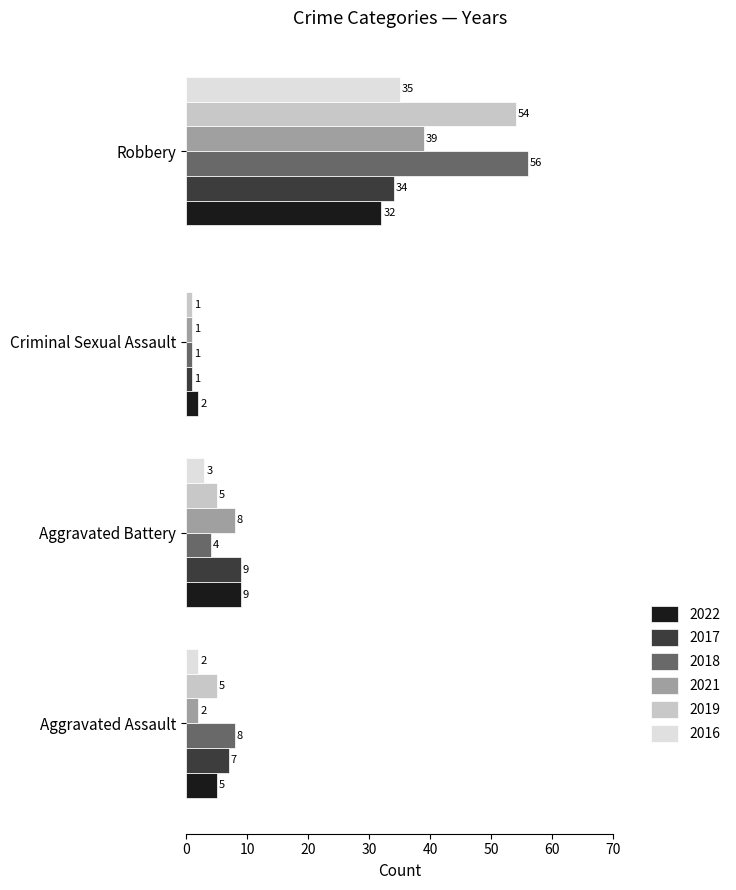

Which series changed the most between Aggravated Battery and Criminal Sexual Assault?

2017